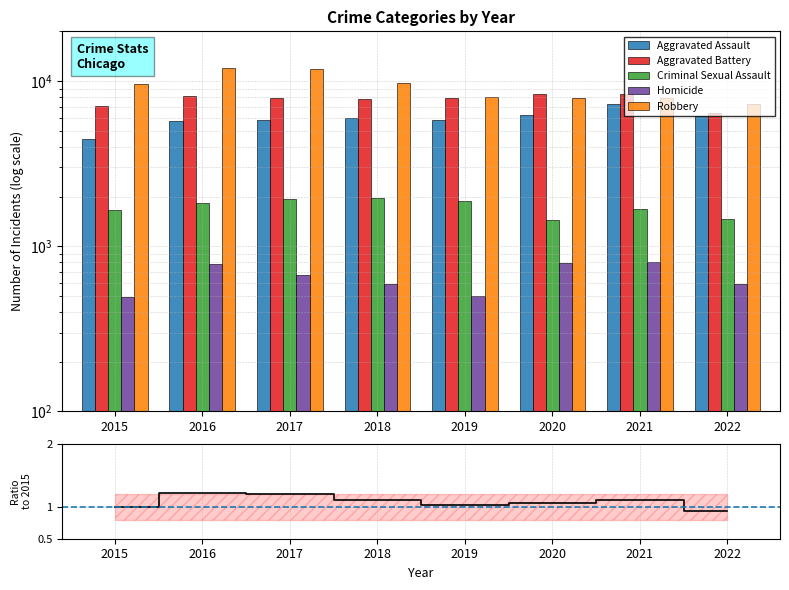

Where is Aggravated Assault nearest to the value 5861?

2019